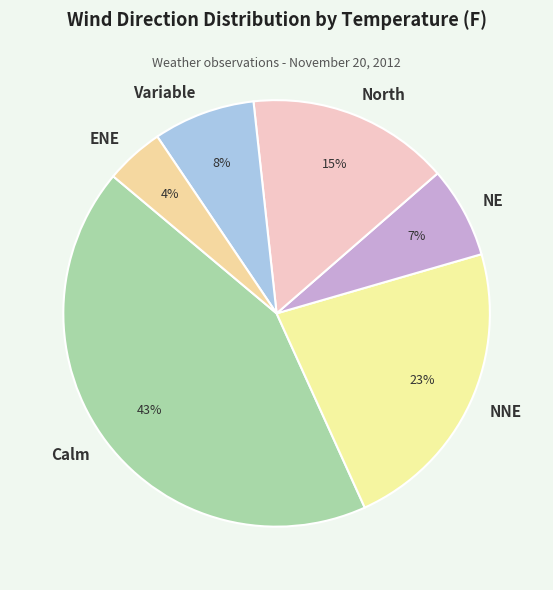

Which has a higher value, NNE or Calm?

Calm